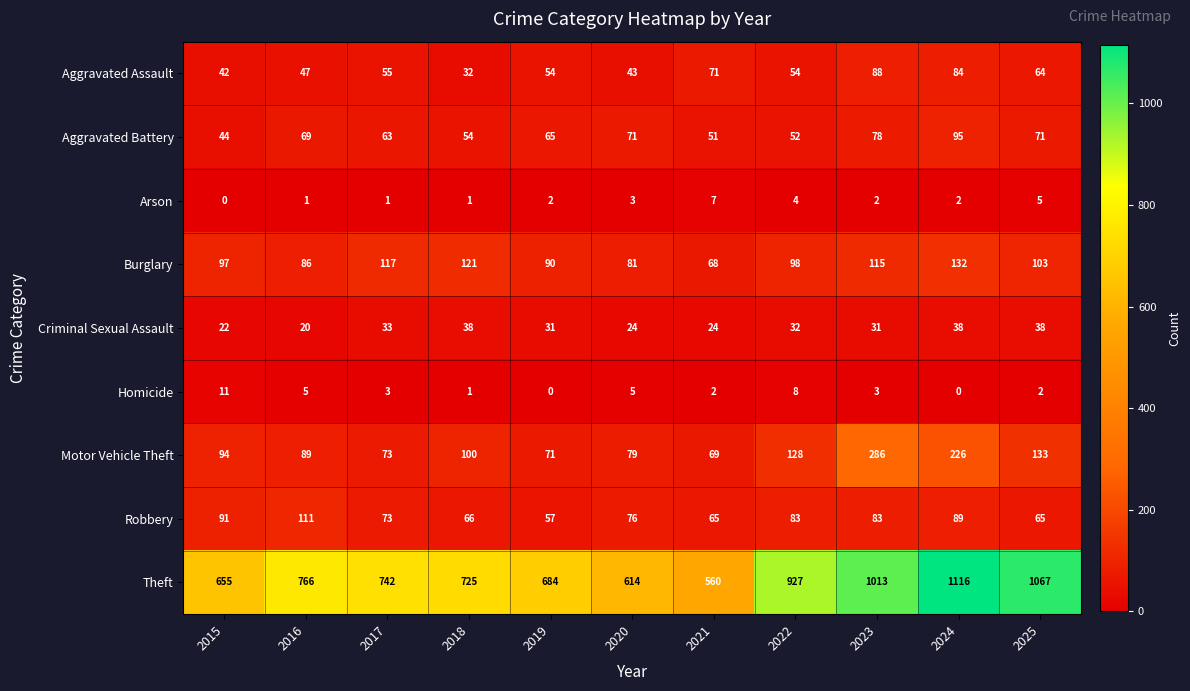

At 2019, list the series in order from largest to smallest.

Theft, Burglary, Motor Vehicle Theft, Aggravated Battery, Robbery, Aggravated Assault, Criminal Sexual Assault, Arson, Homicide